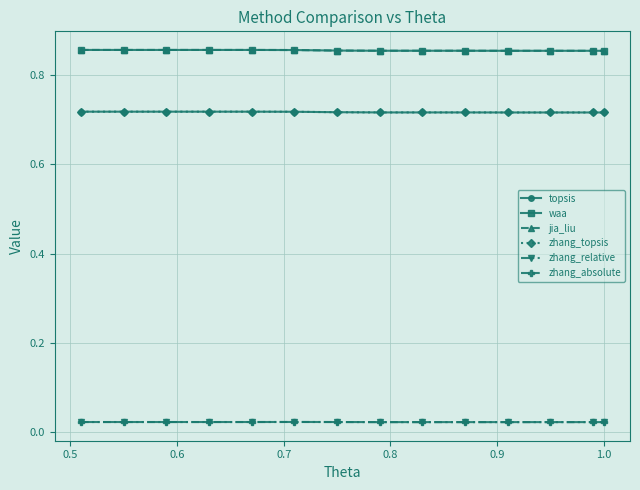

What is the value of the topsis point at the 3rd from the left?

0.7